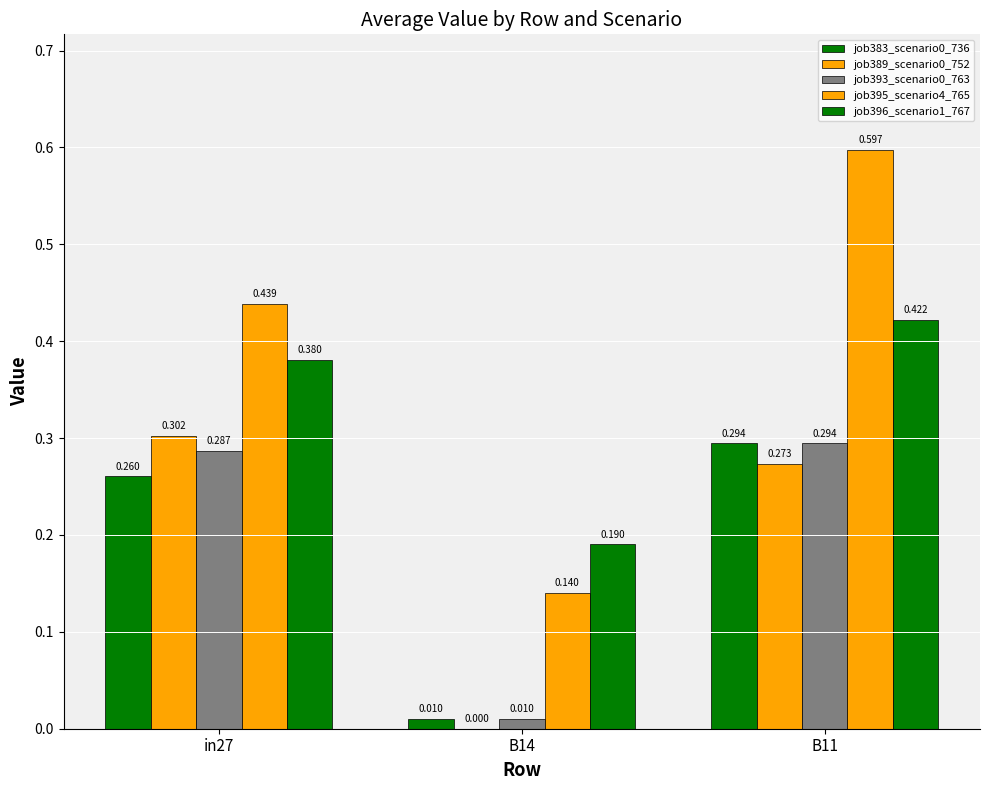

How many positive values does the job389_scenario0_752 series have?

2